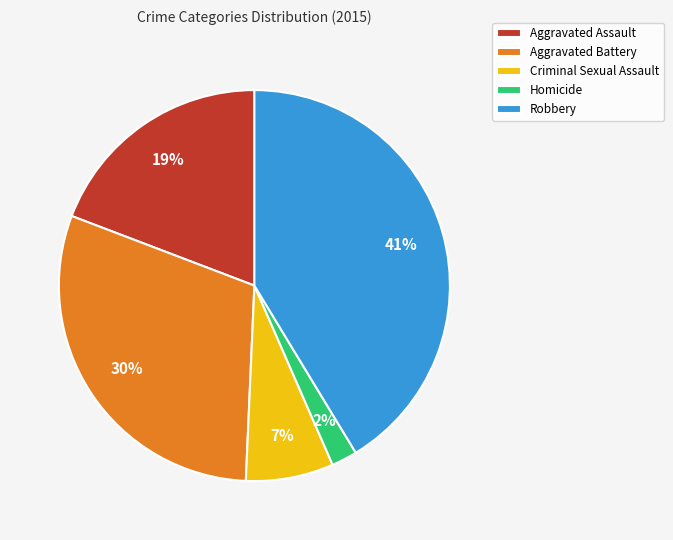

Which slice is the smallest?

Homicide